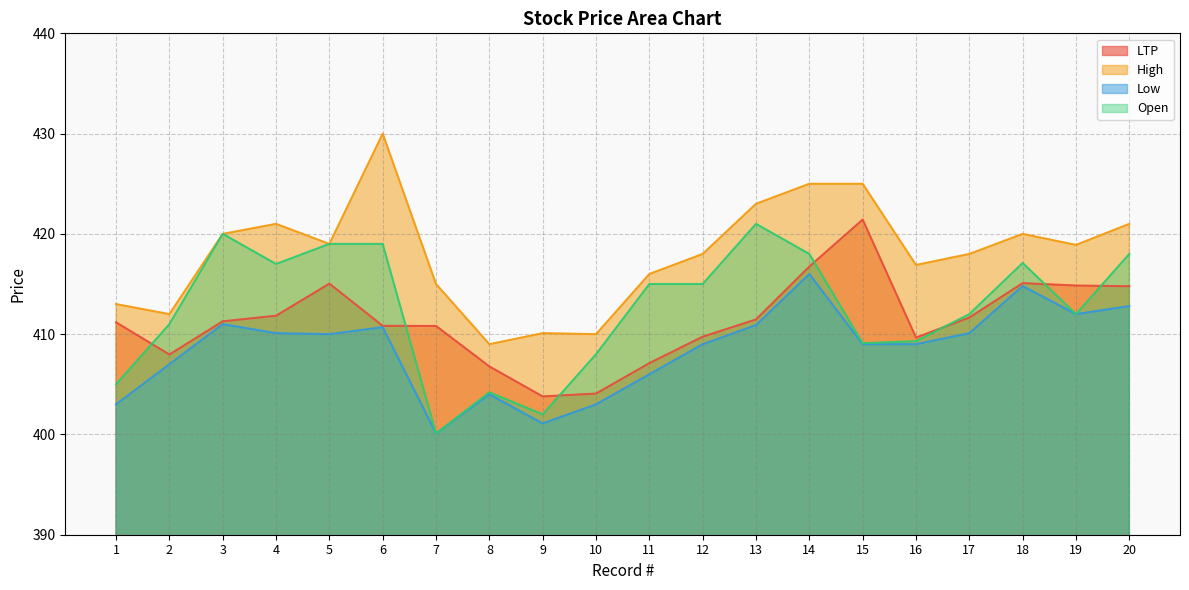

What is the sum of all High values?

8360.9